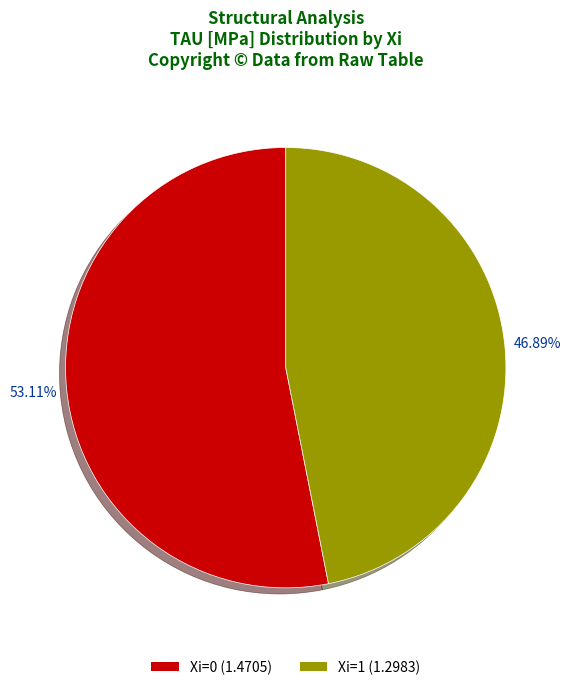

Is there any slice that represents more than half of the pie?

Yes